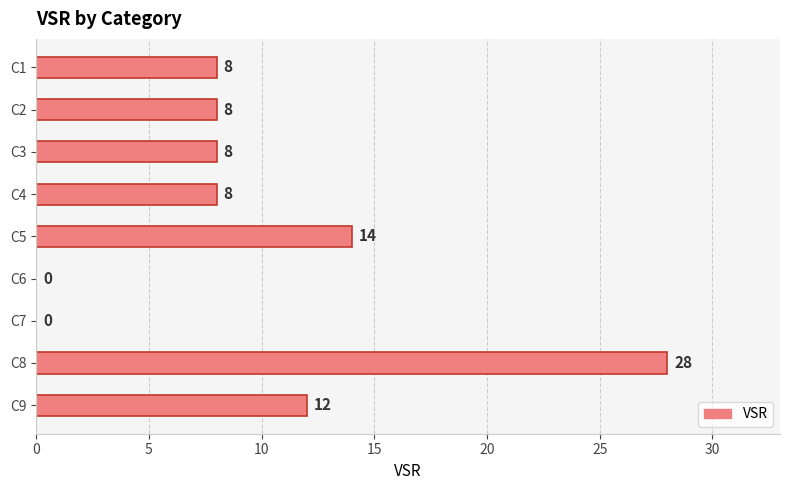

How many series are shown in this chart?

1